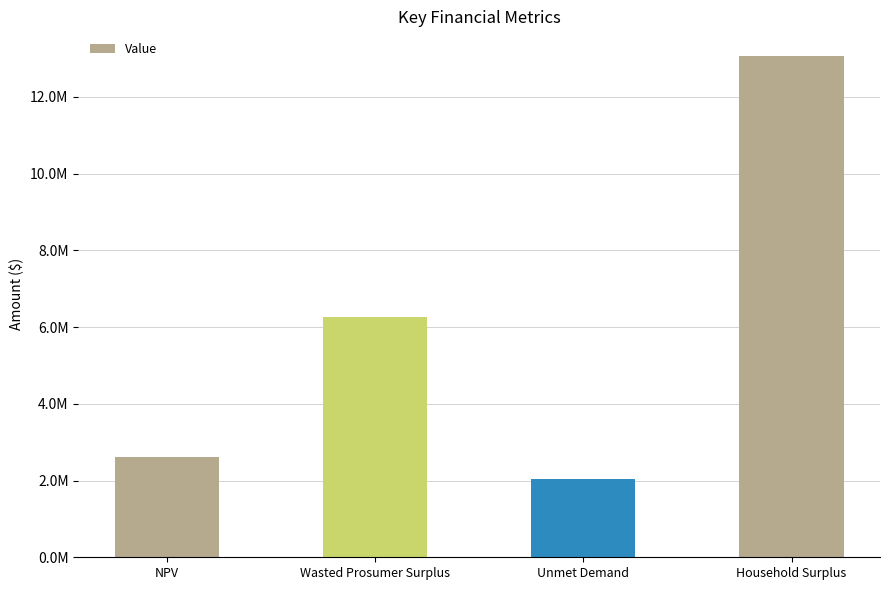

Where does the data first go above 6249295?

Wasted Prosumer Surplus